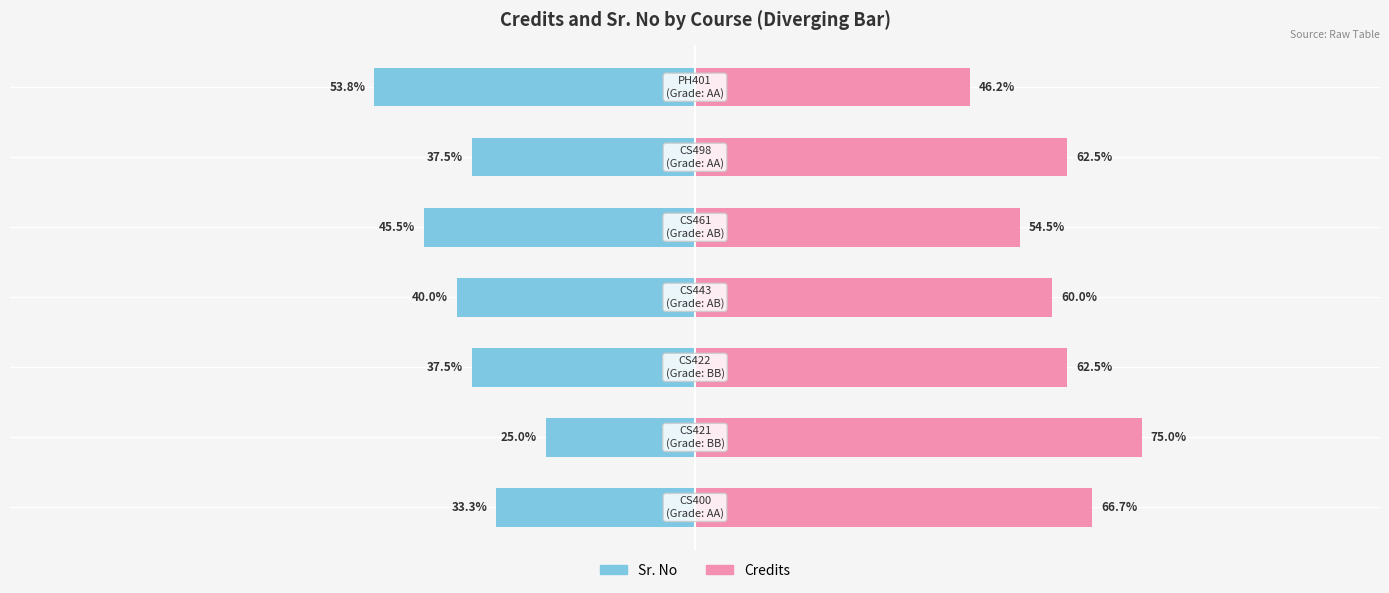

What is the value of the Sr. No bar at the 5th from the left?

-45.5